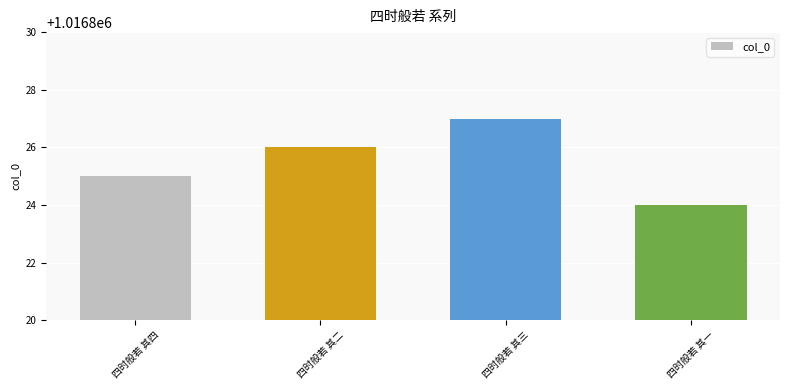

Which label corresponds to the largest value in the chart?

四时般若 其三